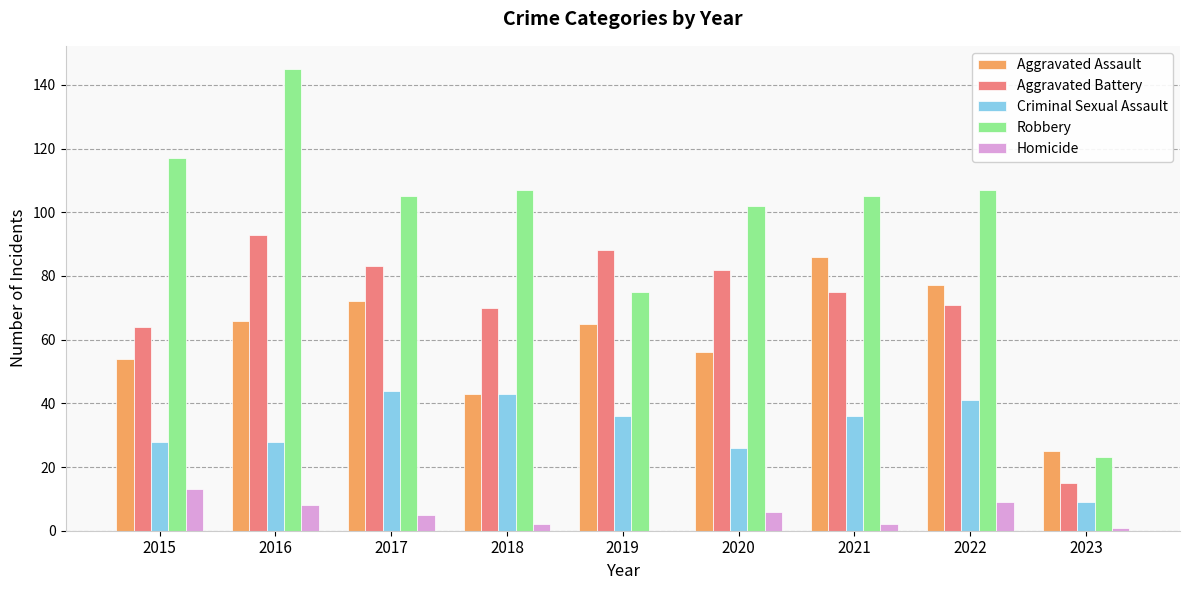

Which series changed the most between 2015 and 2019?

Robbery